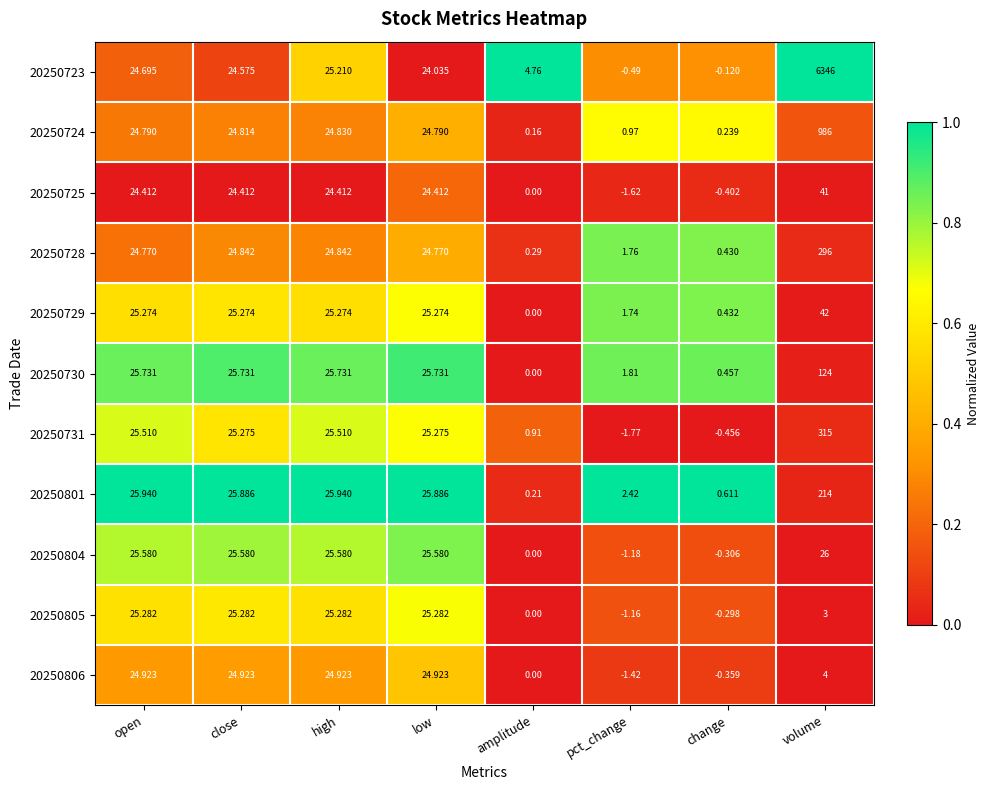

Rank the series by their maximum value, from lowest to highest.

20250806, 20250805, 20250804, 20250725, 20250729, 20250730, 20250801, 20250728, 20250731, 20250724, 20250723